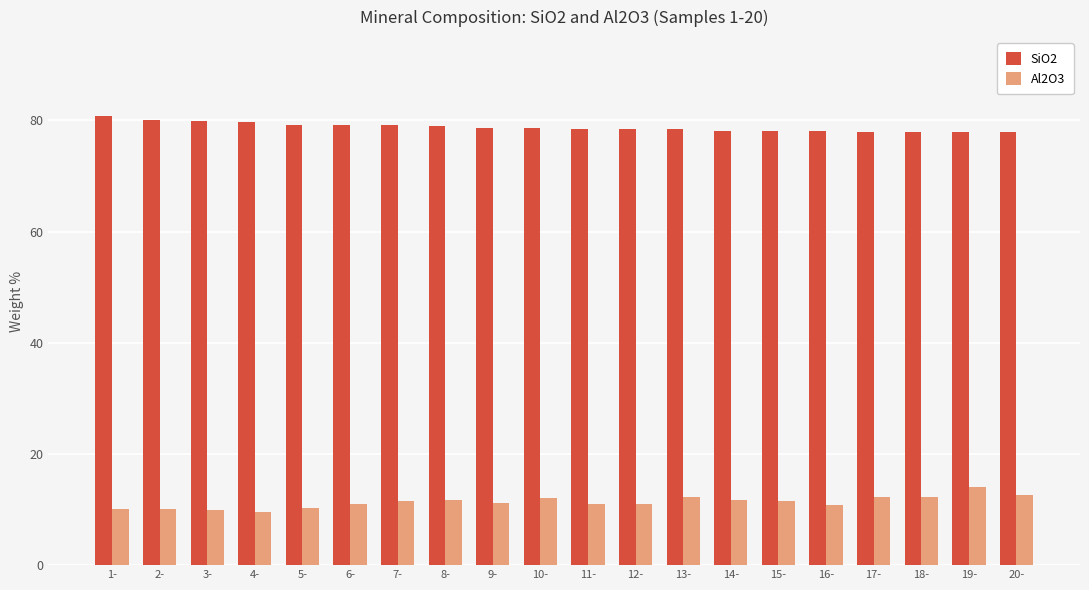

What is the difference between the highest and lowest values at 3-?

70.0